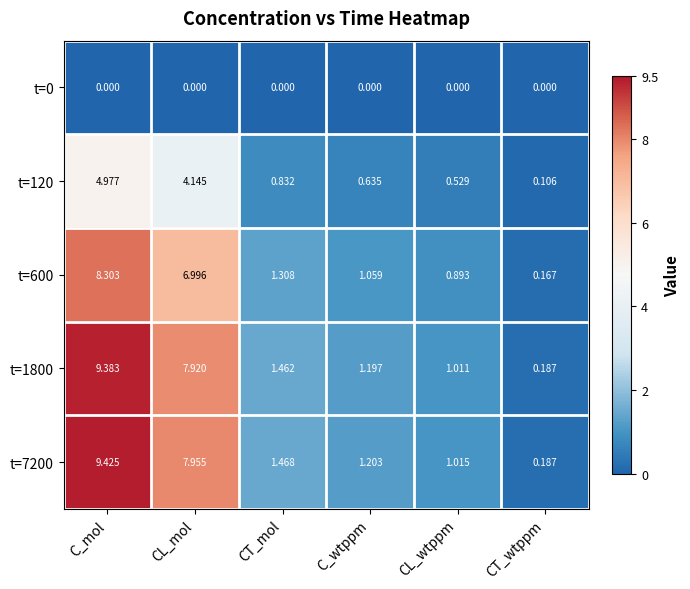

At how many categories does at least one series exceed 6?

2